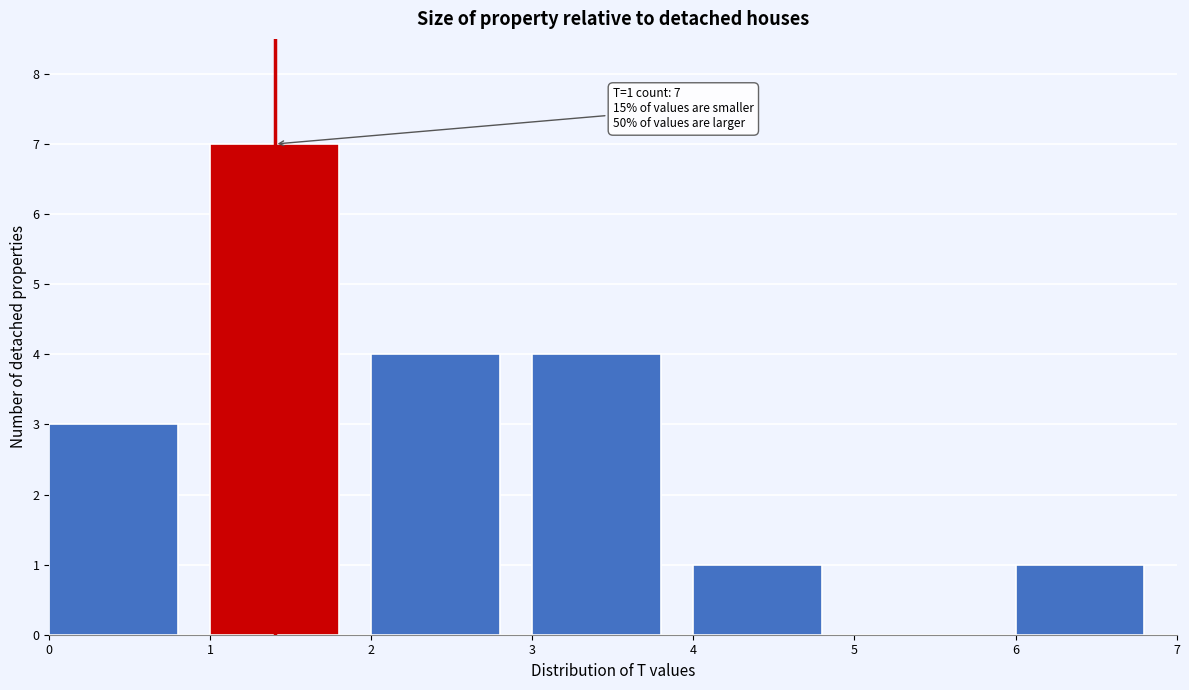

Over which range of the x-axis is the bar tallest?

1 to 2